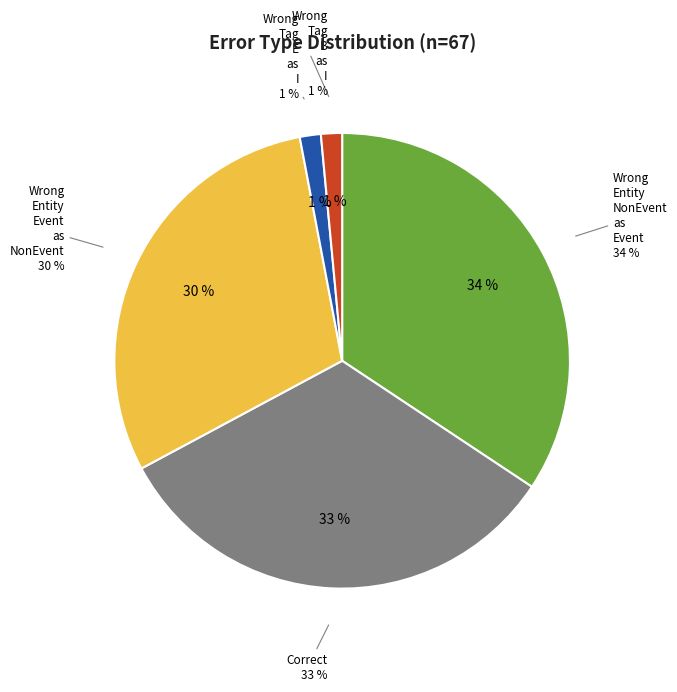

How many slices are in this pie chart?

5